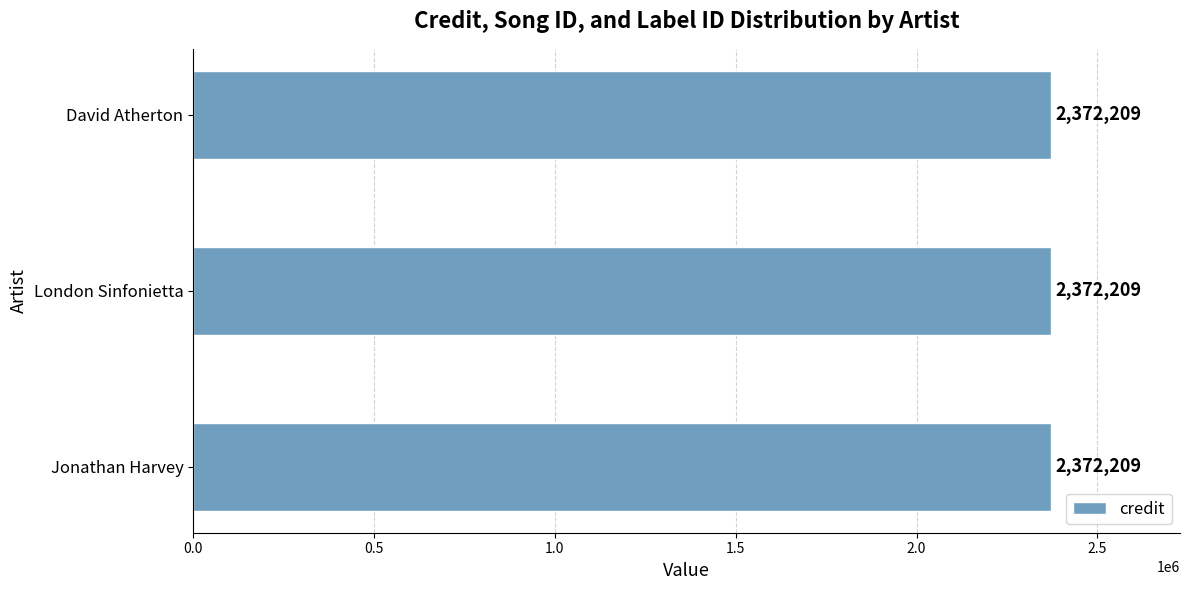

Which series has the largest range (max minus min)?

credit